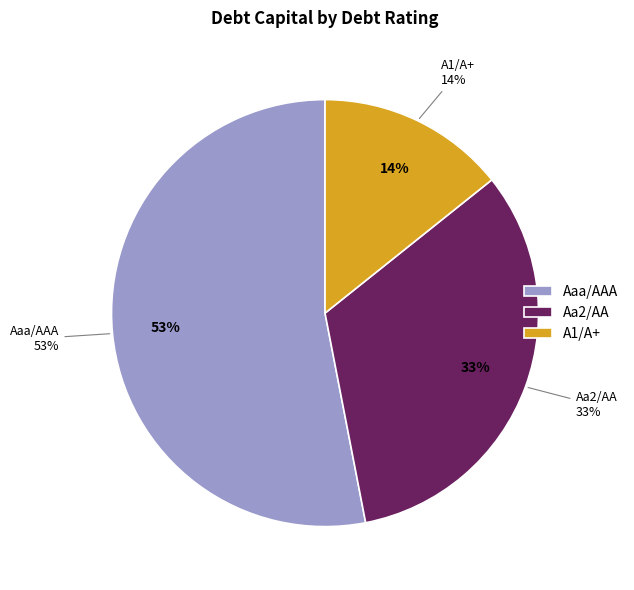

Which slice represents more than half of the pie?

Aaa/AAA